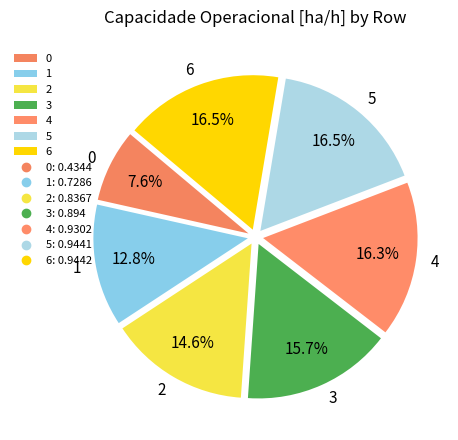

Combined, do 5 and 4 account for over 50%?

No